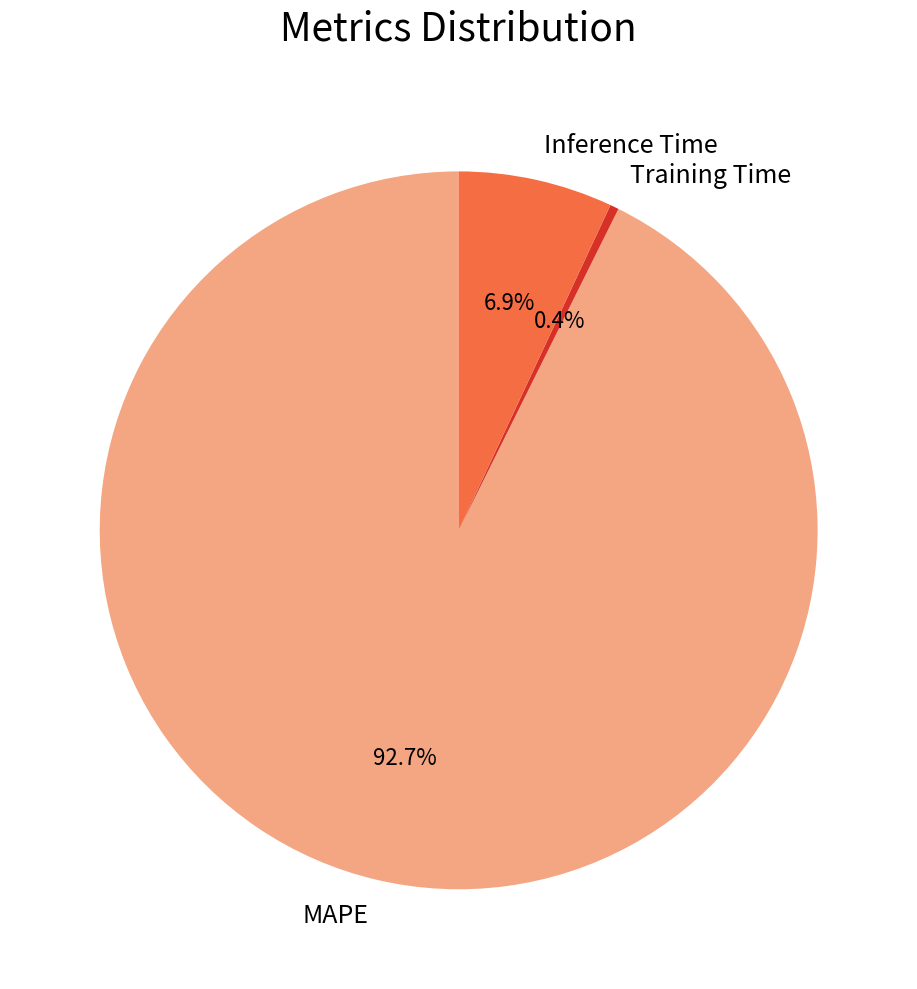

Rank the categories by value from lowest to highest.

Training Time, Inference Time, MAPE